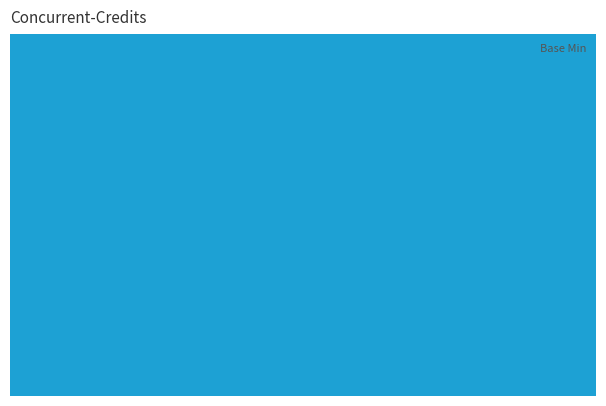

Reading left to right, list all the values displayed in this chart.

0	0	0	0	0	0	0	0	0	0	0	1	1	0	0	0	0	0	0	0